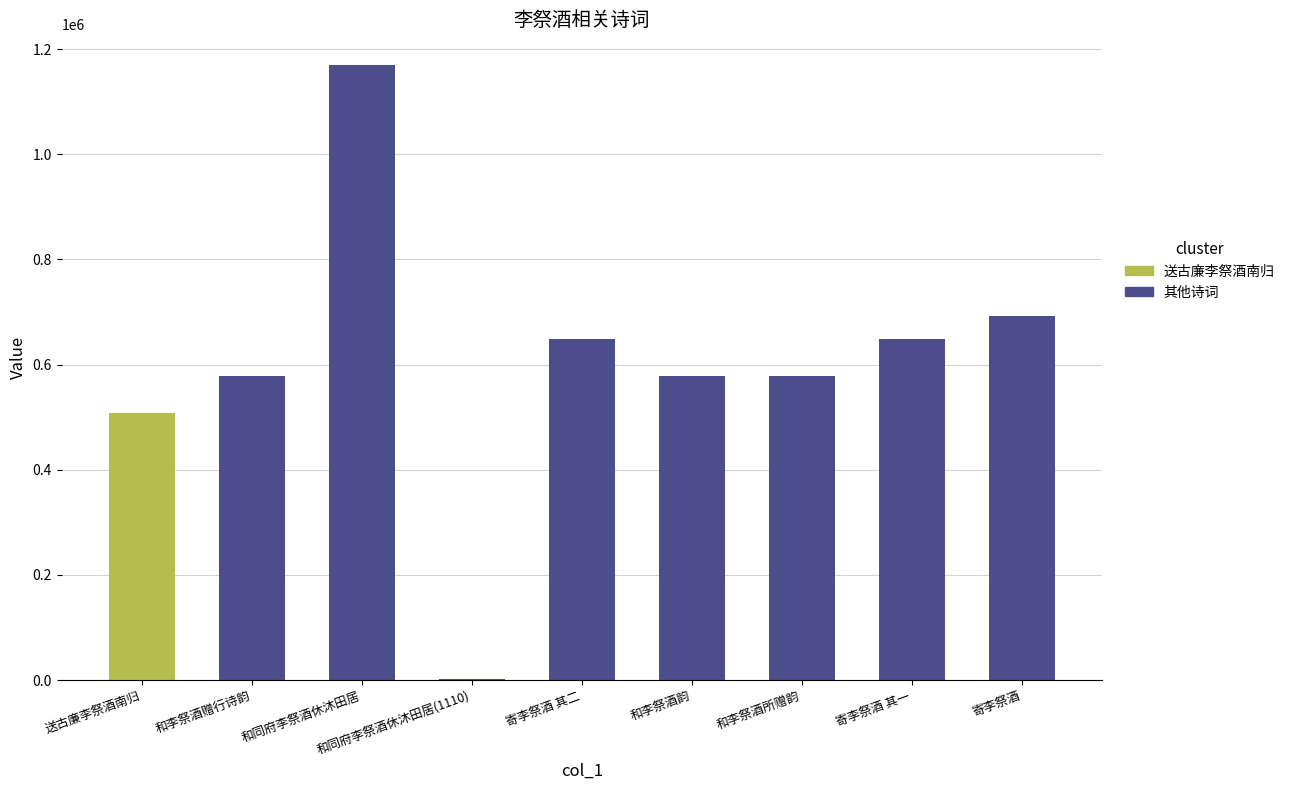

Rank the categories by value from highest to lowest.

和同府李祭酒休沐田居, 寄李祭酒, 寄李祭酒 其二, 寄李祭酒 其一, 和李祭酒韵, 和李祭酒所赠韵, 和李祭酒赠行诗韵, 送古廉李祭酒南归, 和同府李祭酒休沐田居(1110)